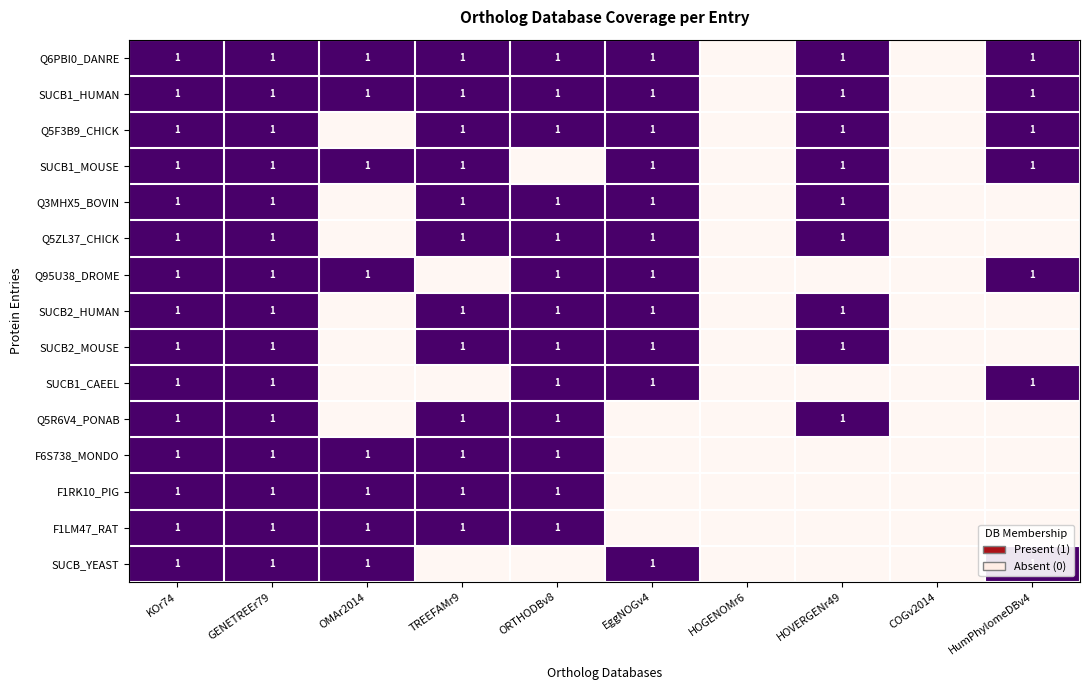

What is the spread (max minus min) of values at OMAr2014?

1